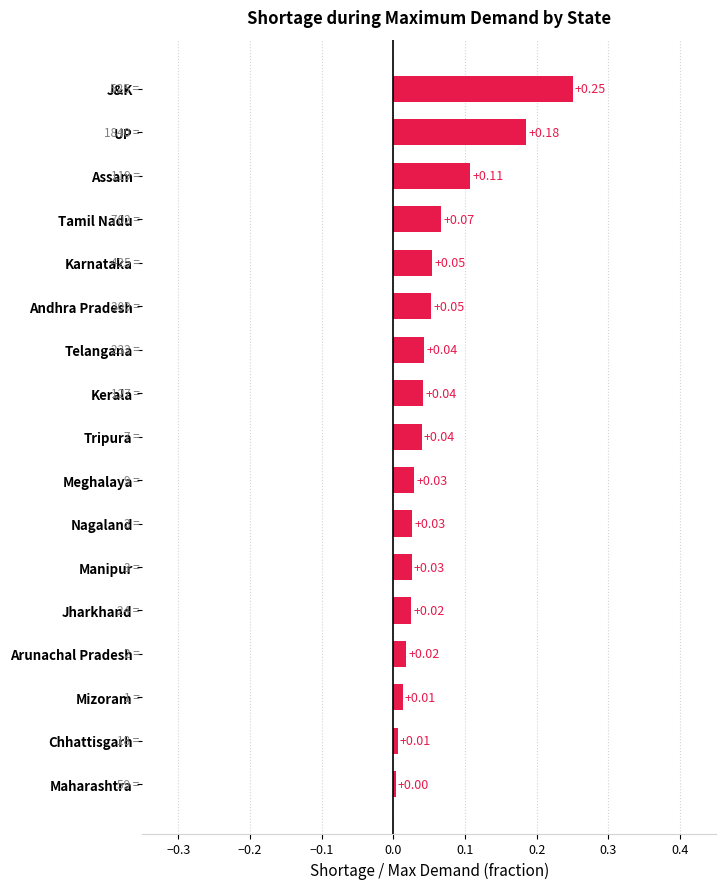

What is the sum of all values?

1.0